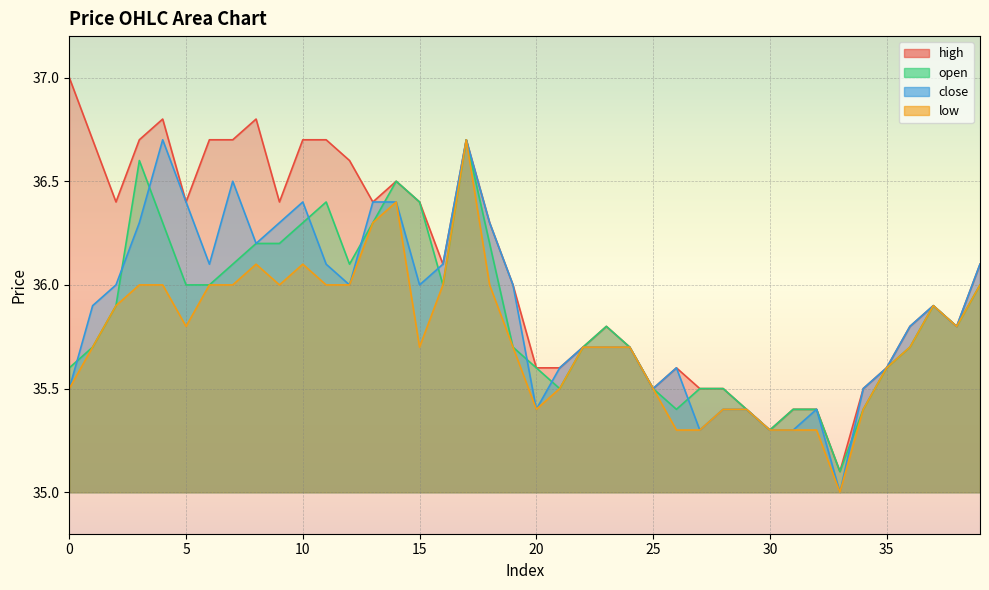

What is the value of the low point at the 38th from the left?

35.9